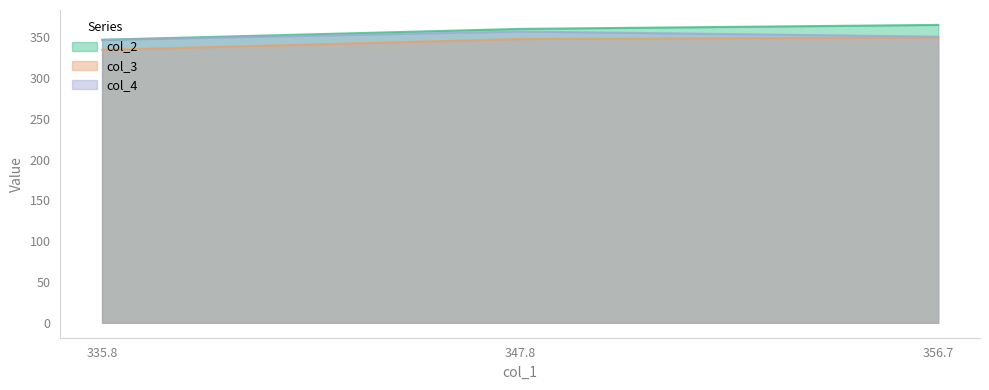

What position from the right is 347.8?

2